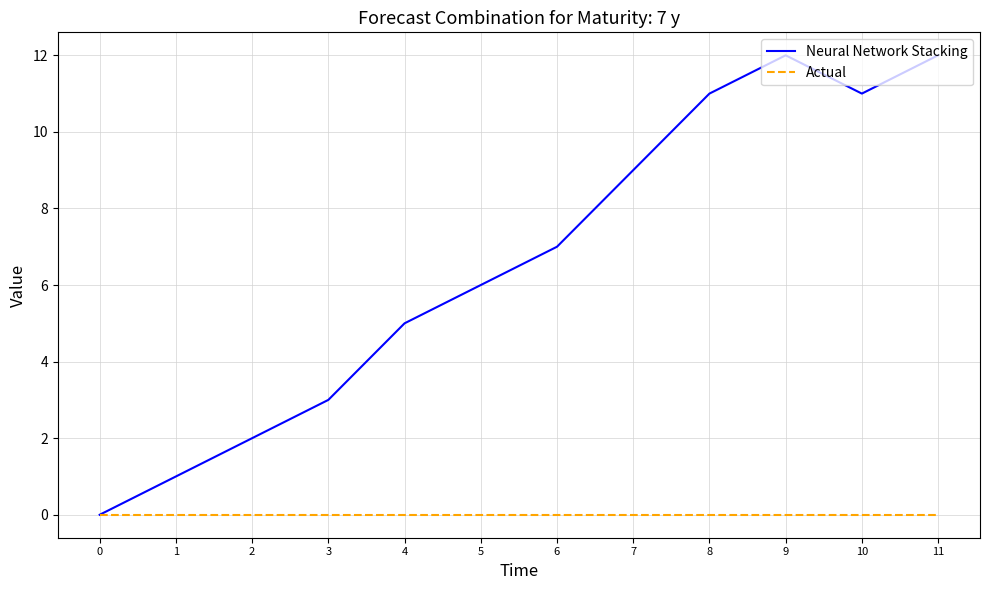

At which category does Neural Network Stacking reach its first local peak?

9